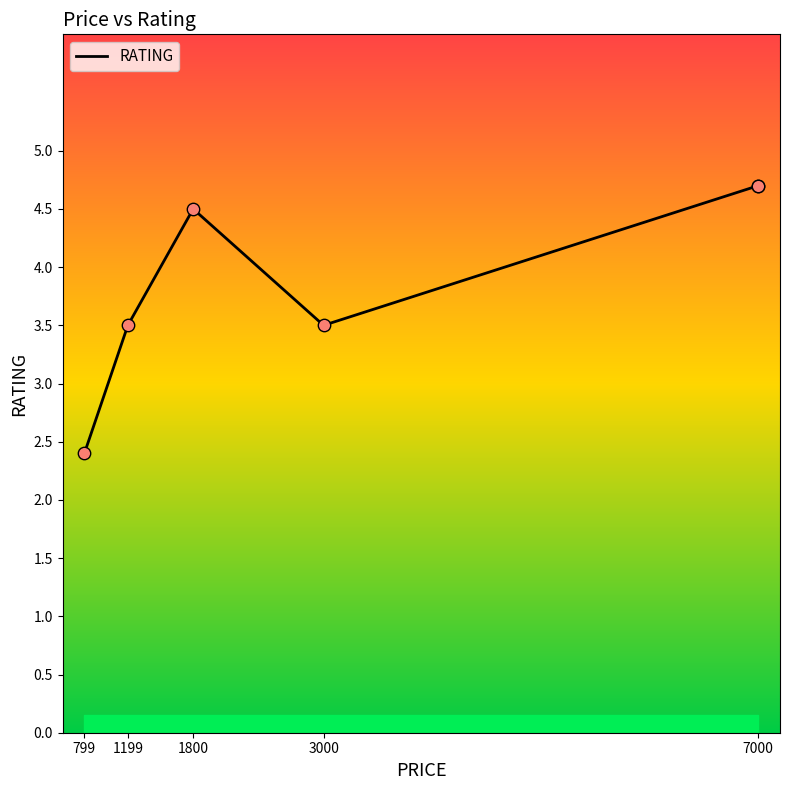

Which has a higher value, 799 or 3000?

3000